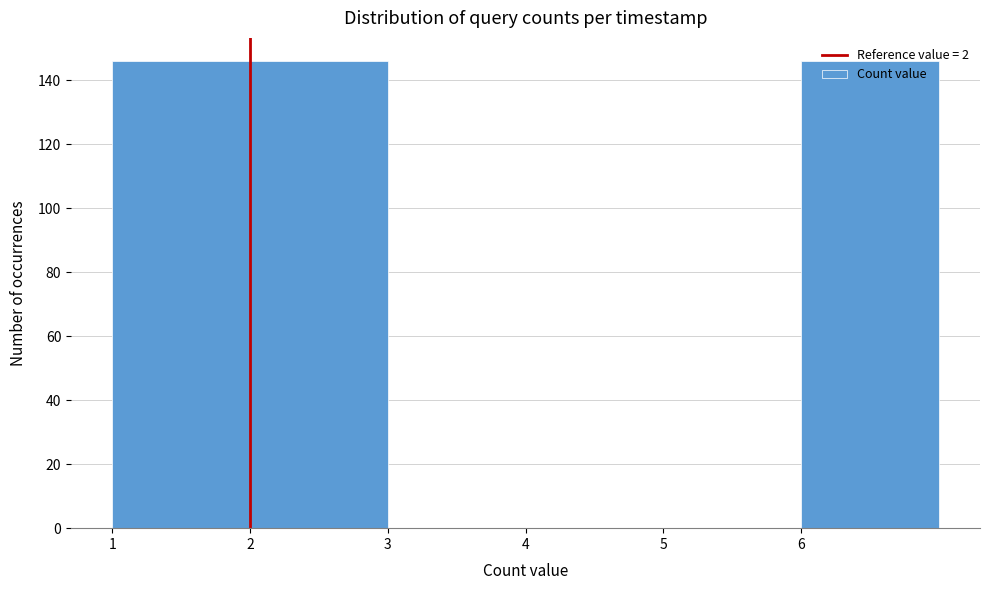

Reading left to right, list every bar in this chart as the range it spans on the x-axis followed by its height. The values are not printed on the chart, so give them approximately, as read against the axis.

1 to 2: 146
2 to 3: 146
3 to 4: 0
4 to 5: 0
5 to 6: 0
6 to 7: 146